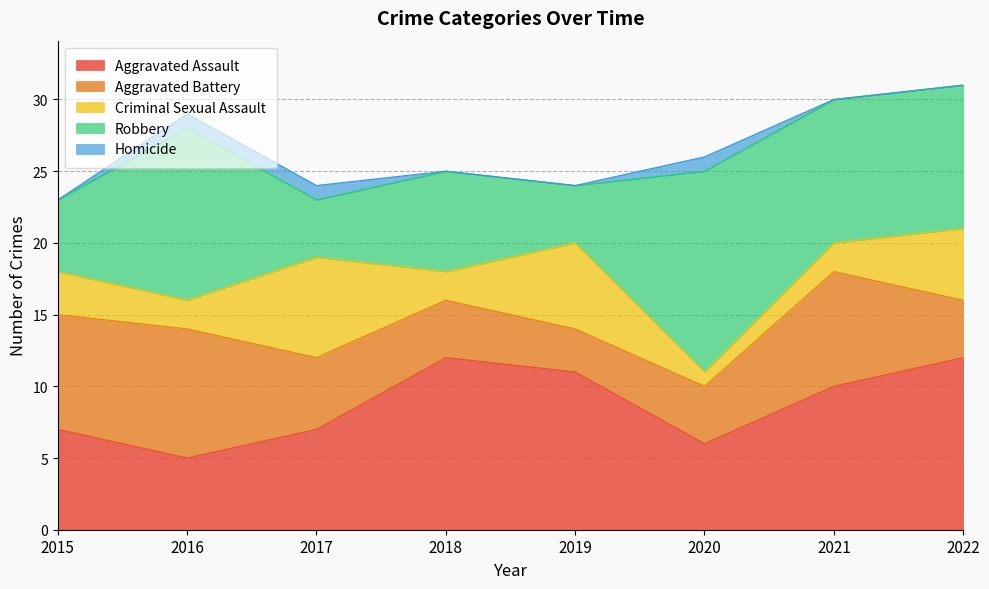

Which series has the largest total across all categories?

Aggravated Assault